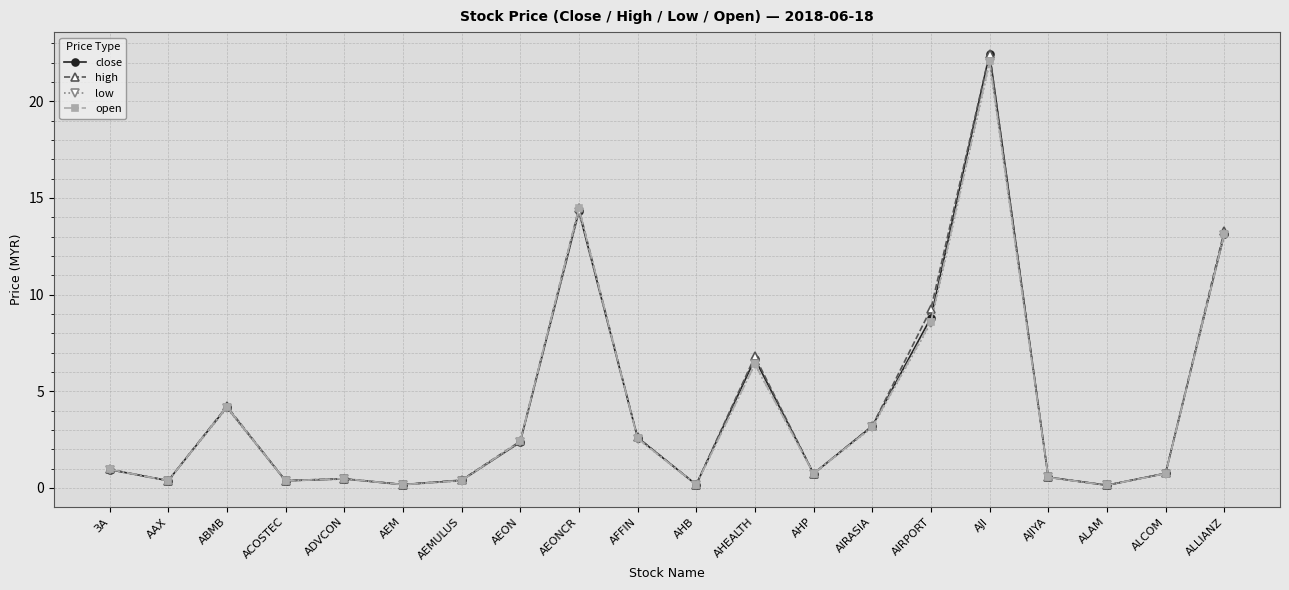

What is the difference between the maximum and second lowest values in the open series?

21.9